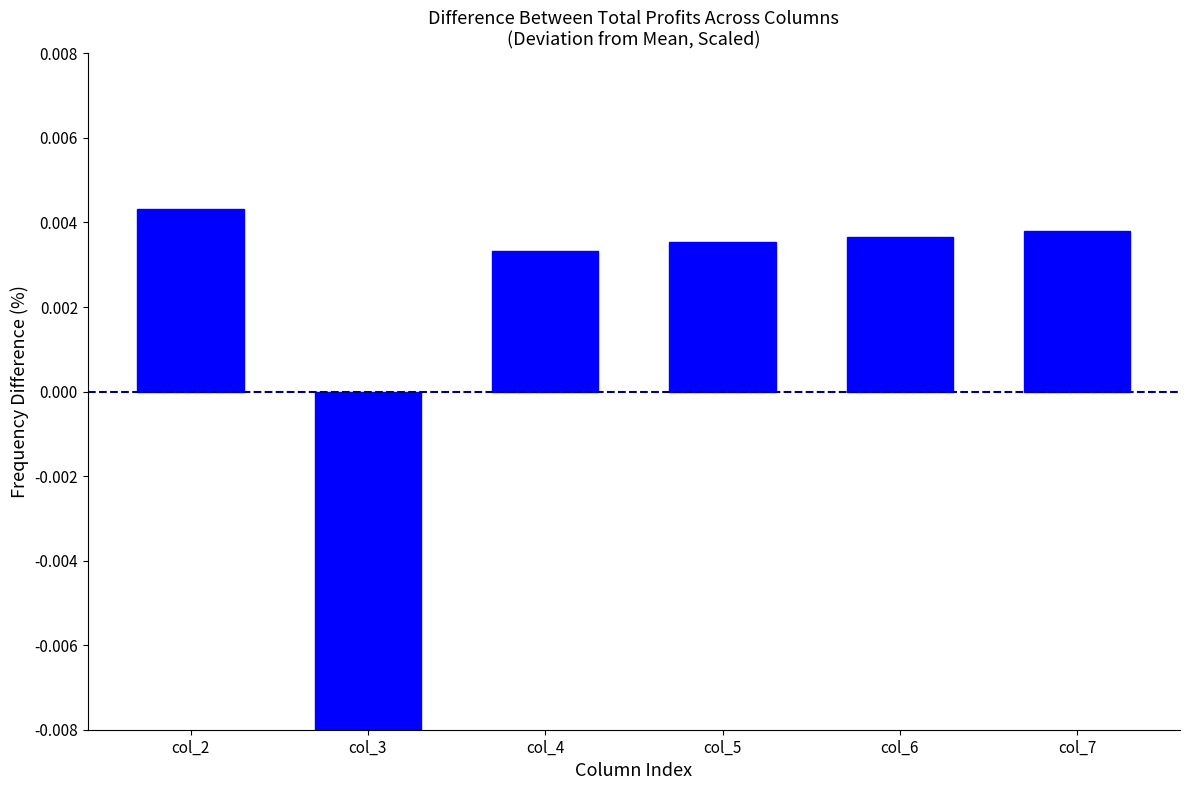

Does the chart contain any negative values?

Yes